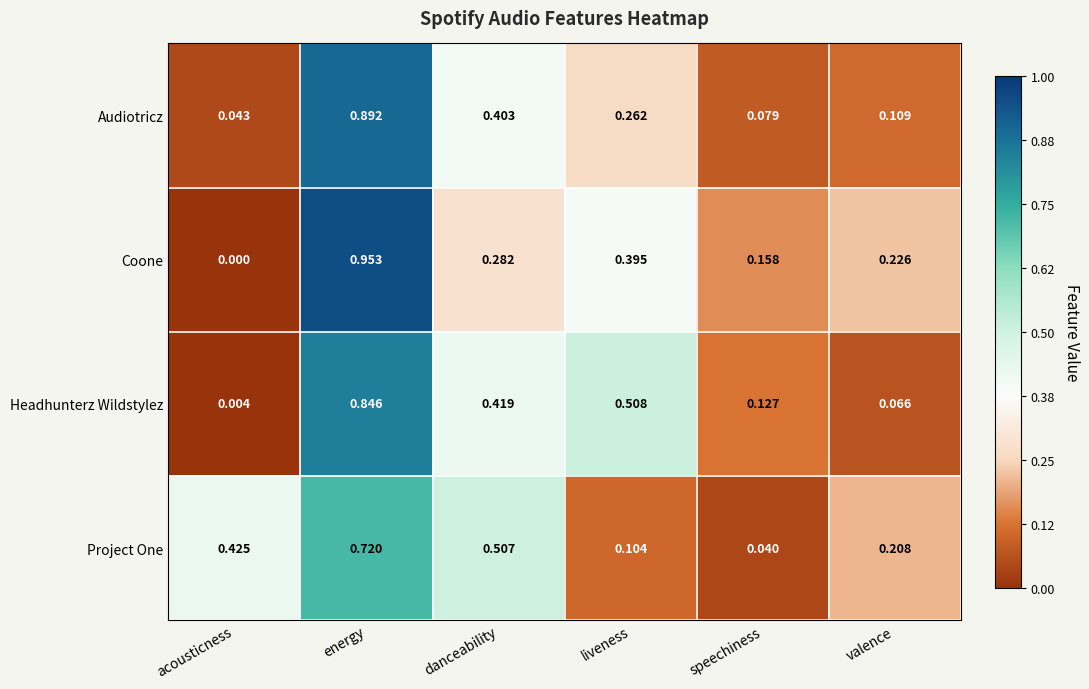

At which label does Coone reach its minimum?

acousticness